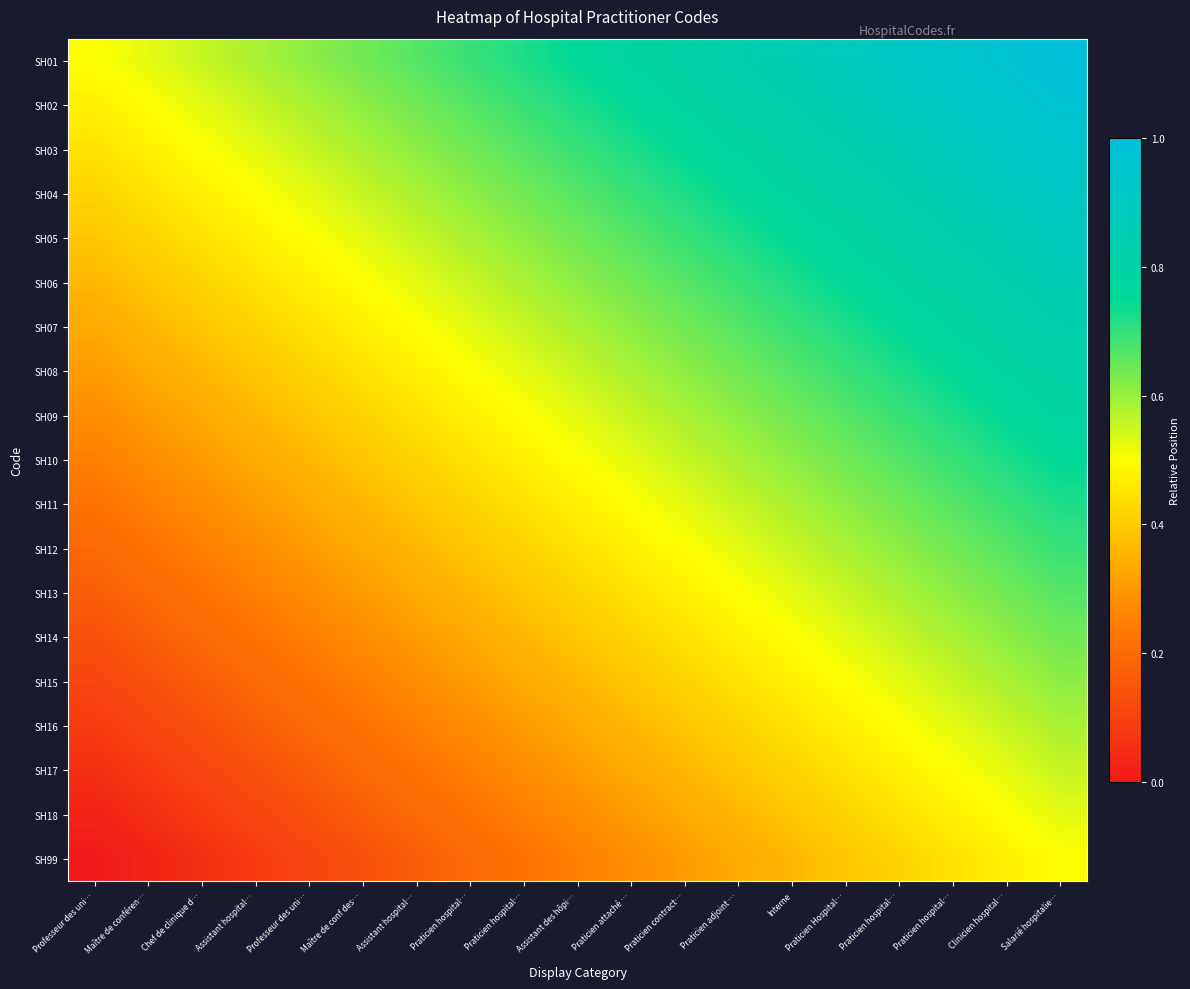

Which series has the largest total across all categories?

SH01